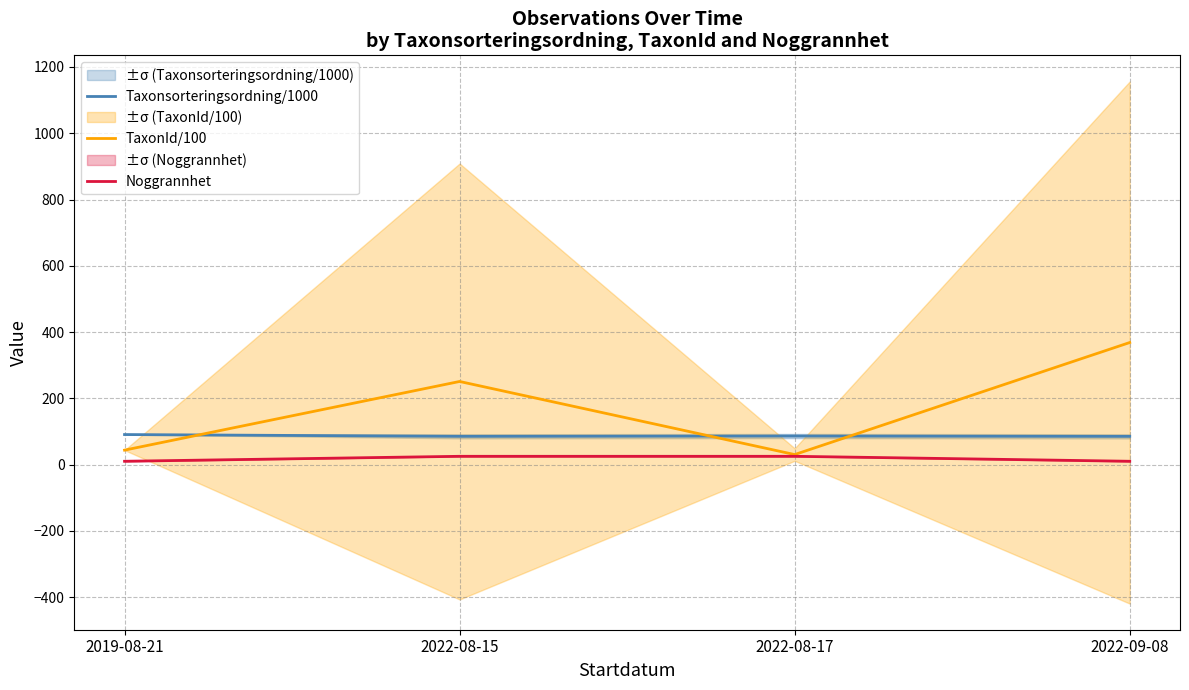

What is the minimum value for Noggrannhet?

10.0